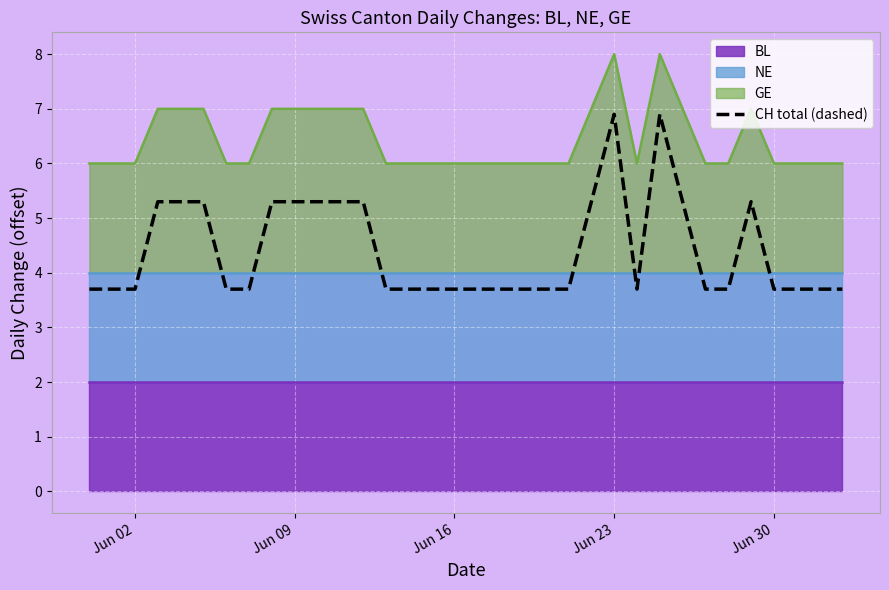

What is the lowest value of the GE series?

6.0